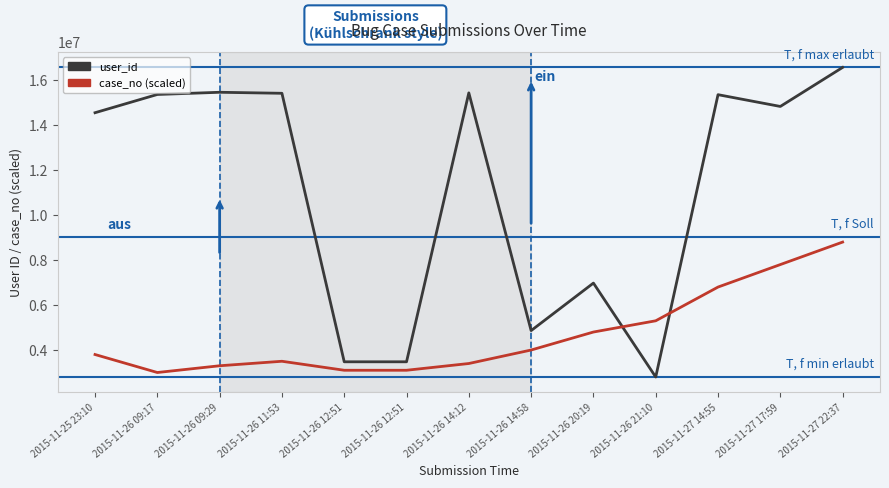

Reading left to right, transcribe all the data shown in this chart.

user_id: 14539706	15351336	15448944	15403892	3463911	3463911	15422438	4850833	6964104	2787376	15342275	14818620	16554285
case_no (scaled): 3787376	2987376	3287376	3487376	3087376	3087376	3387376	3987376	4787376	5287376	6787376	7787376	8787376